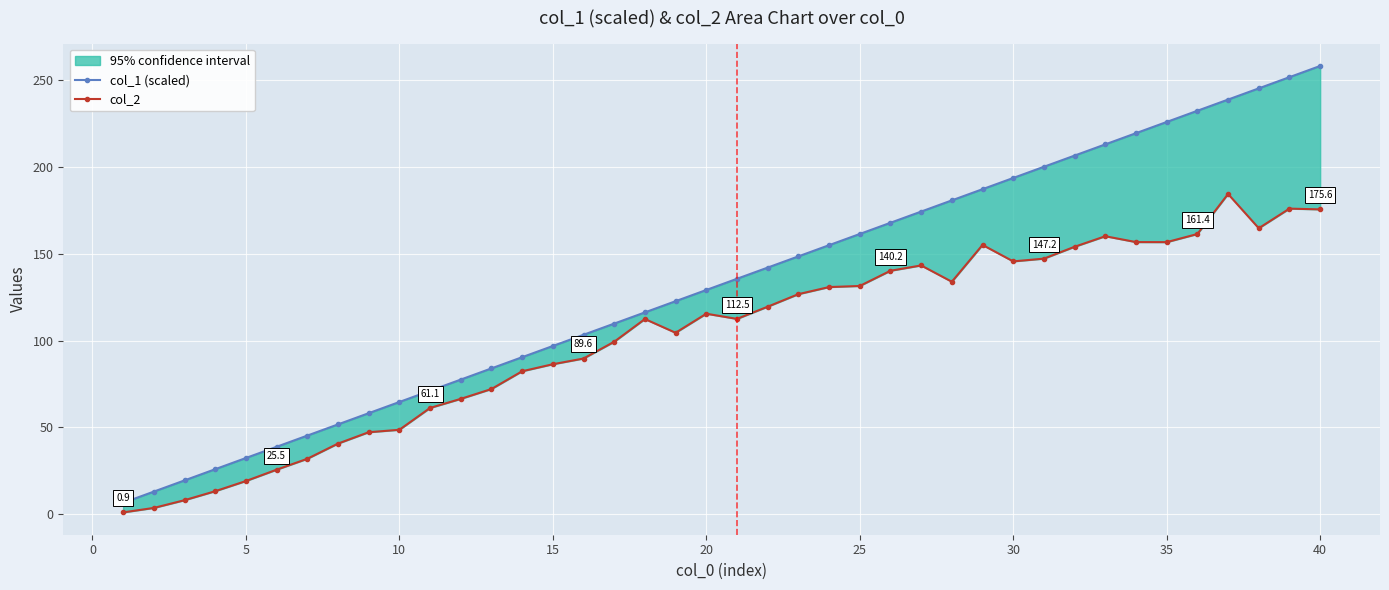

Between 5 and 14, which is larger?

14